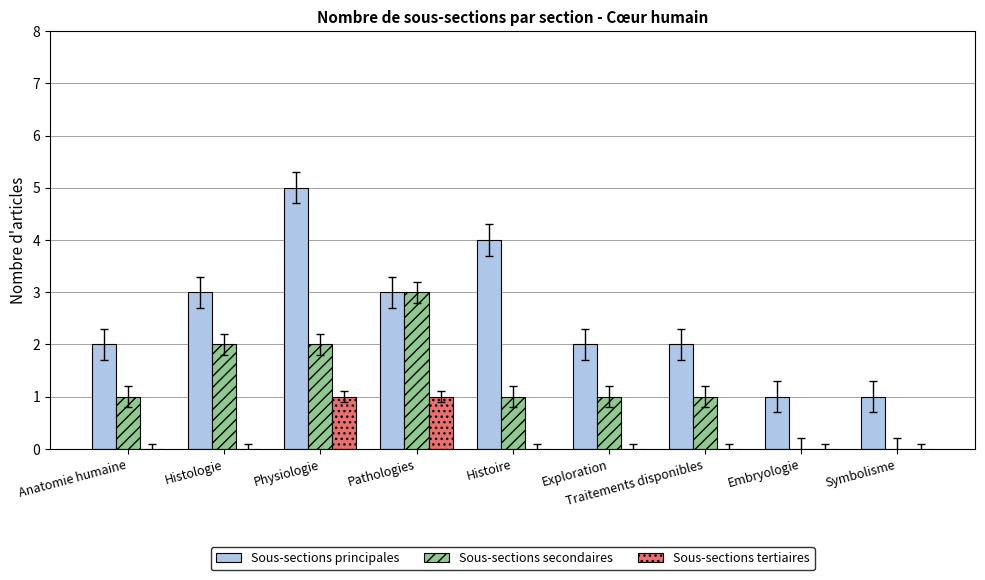

At which category does the chart reach its peak across all series?

Physiologie